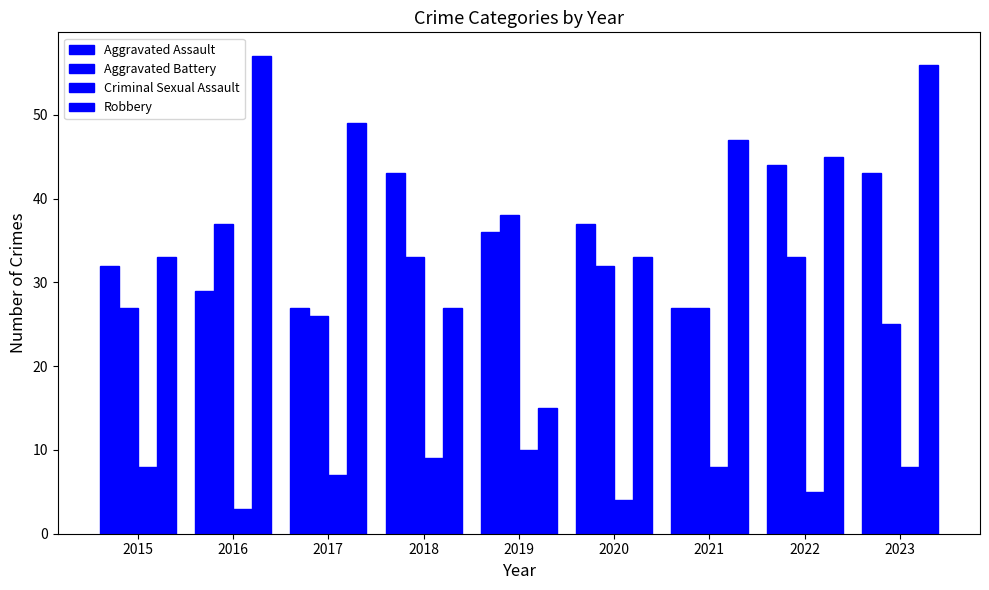

How many data points does each series have?

9